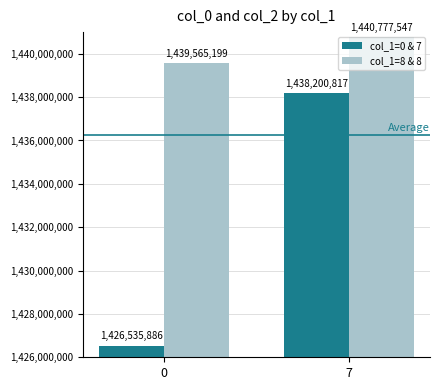

How many groups of bars are there?

2